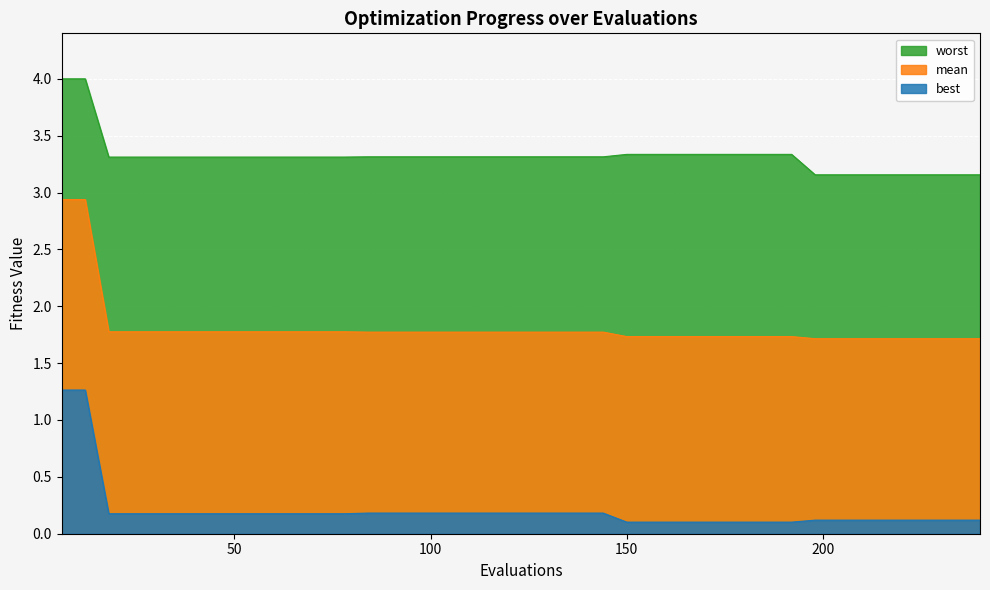

What are all the series names shown in the legend?

worst, mean, best